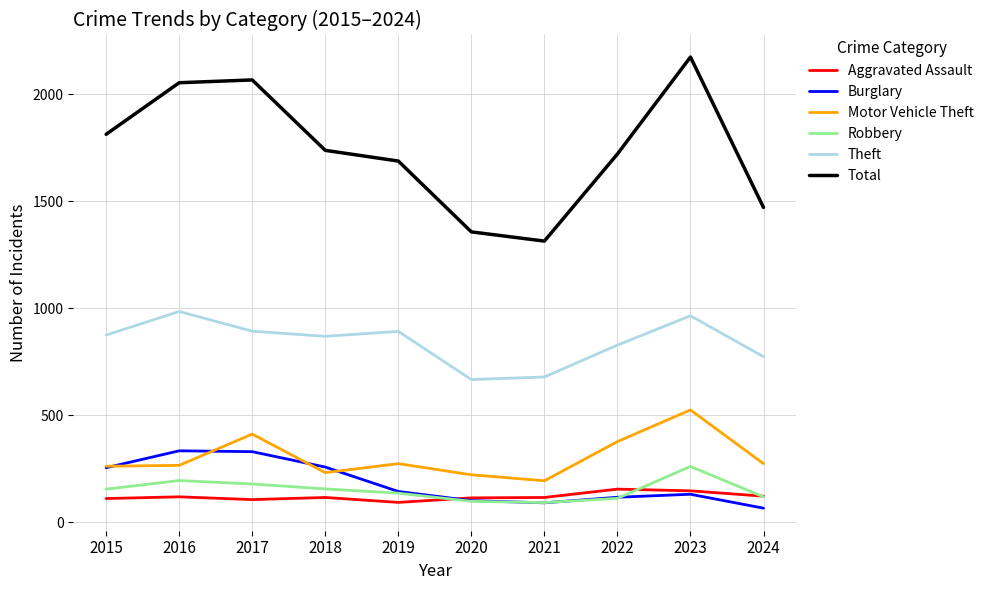

What is the lowest value of the Aggravated Assault series?

92